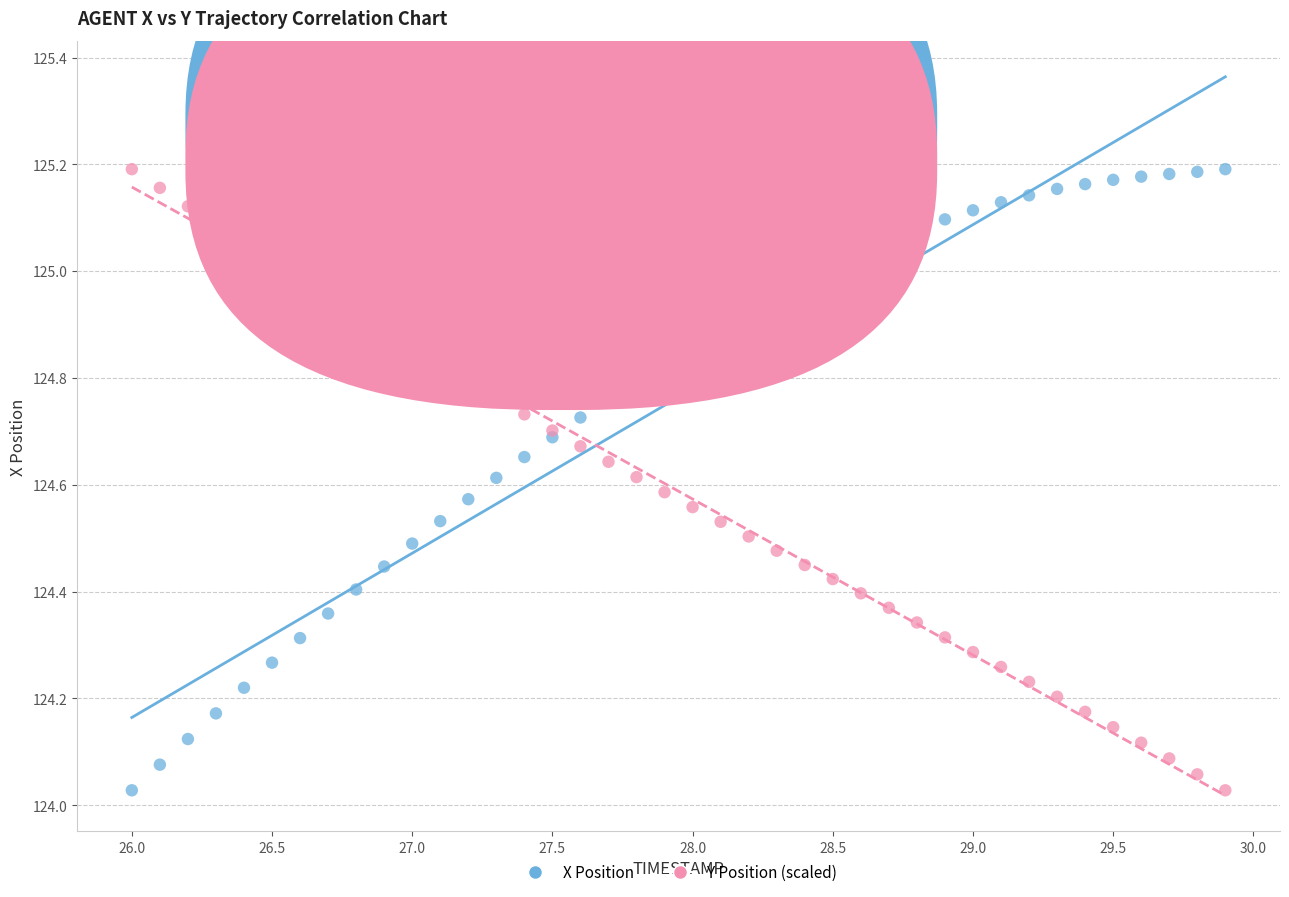

What is the X range (max minus min) for the scatter plot?

3.9